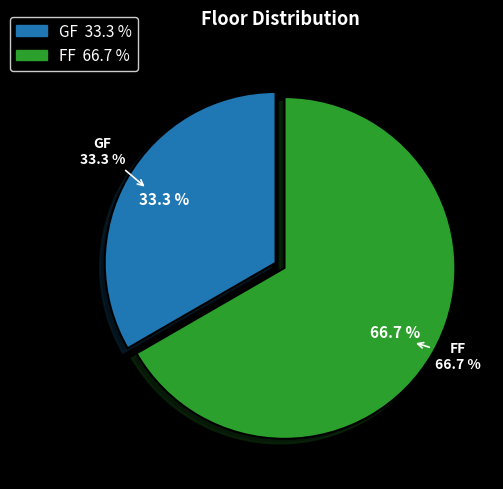

To the nearest percent, what portion does GF represent?

33%